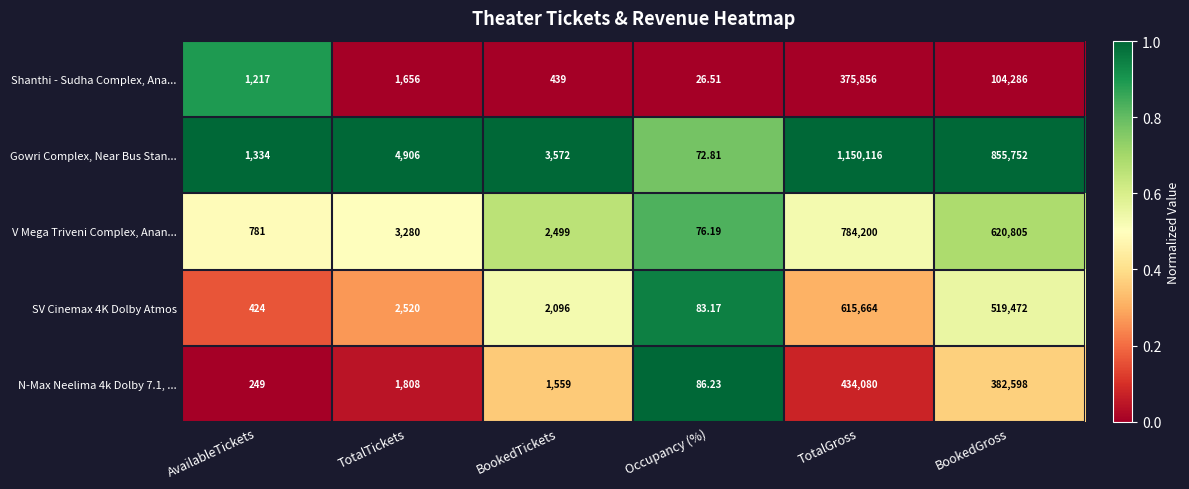

At BookedTickets, list the series in order from smallest to largest.

Shanthi - Sudha Complex, Ana..., N-Max Neelima 4k Dolby 7.1, ..., SV Cinemax 4K Dolby Atmos, V Mega Triveni Complex, Anan..., Gowri Complex, Near Bus Stan...